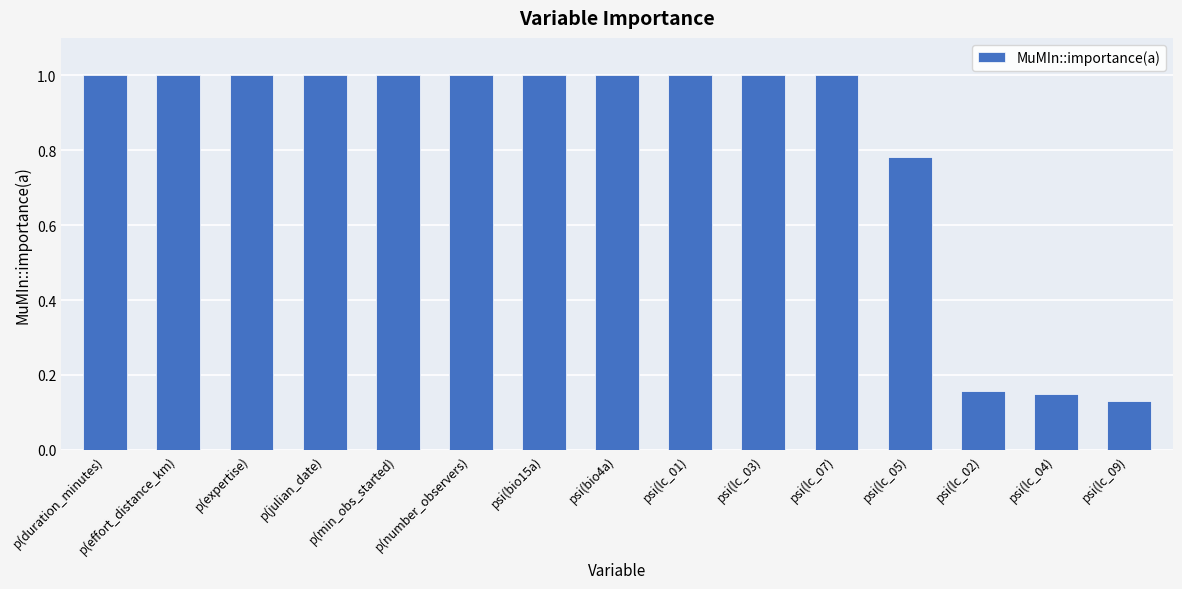

What position from the left is psi(lc_02)?

13